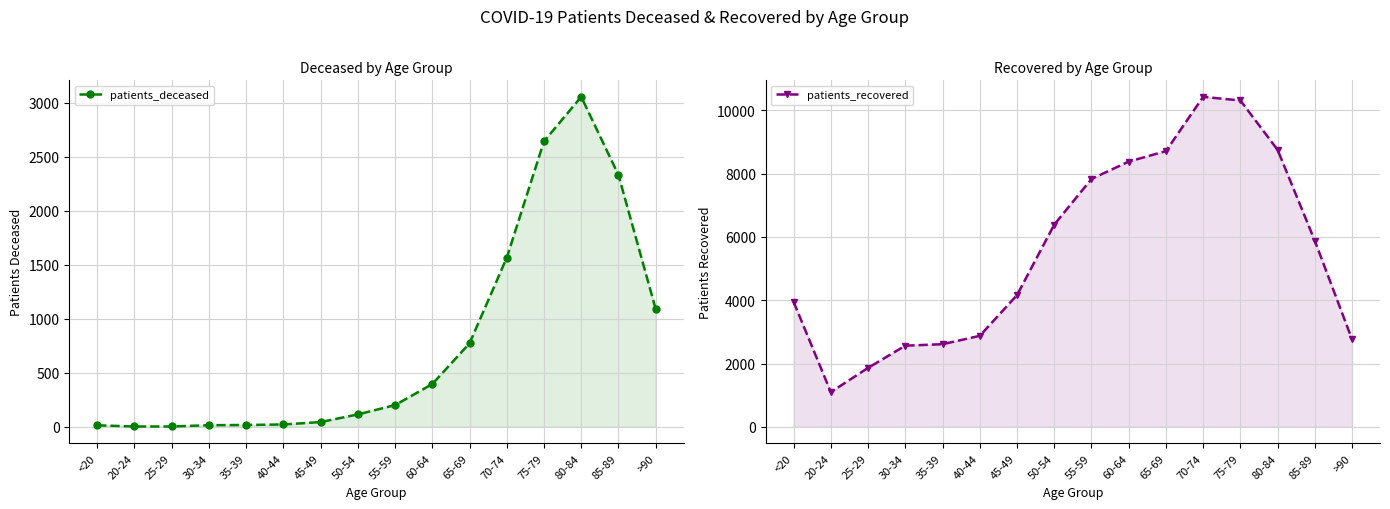

What is the sum of all patients_recovered values?

88541